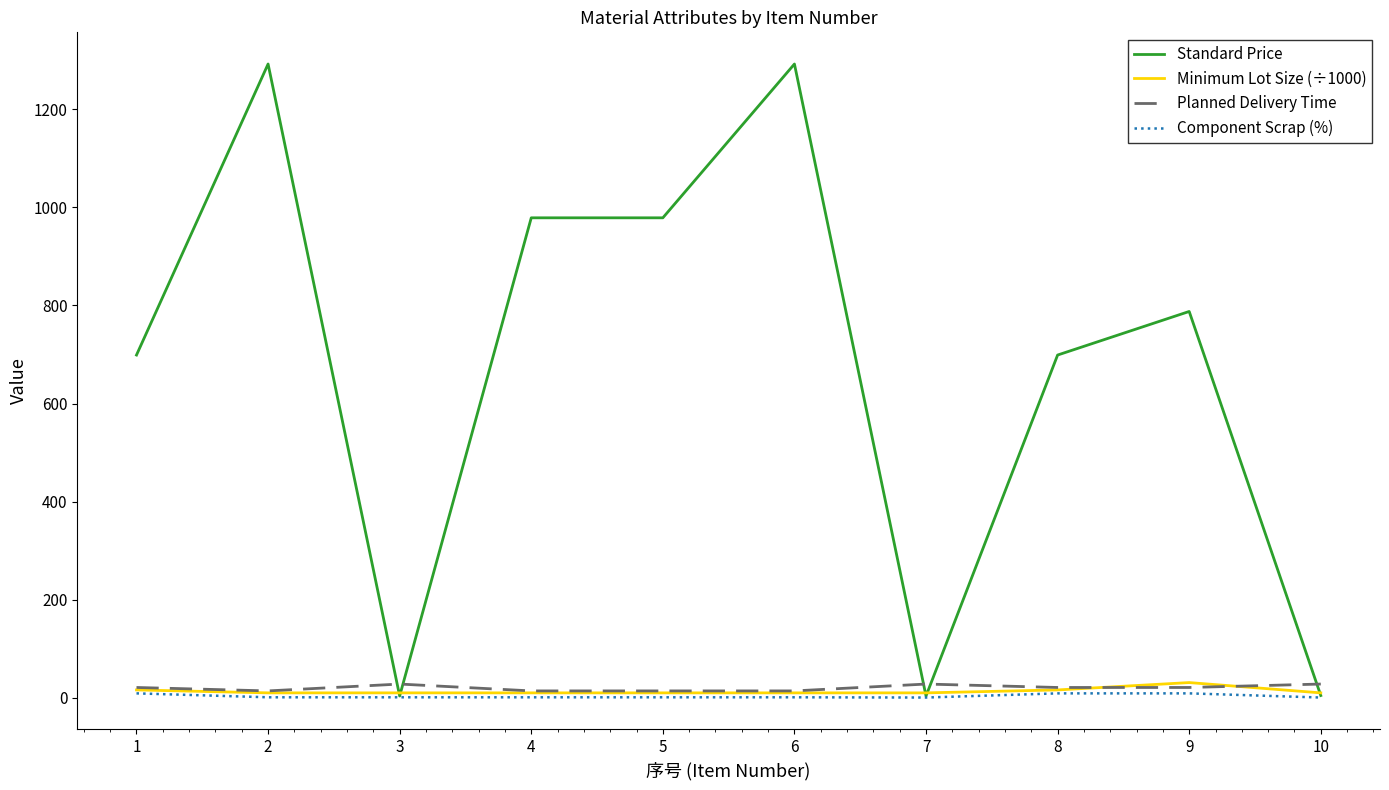

Which series has the widest spread of values?

Standard Price